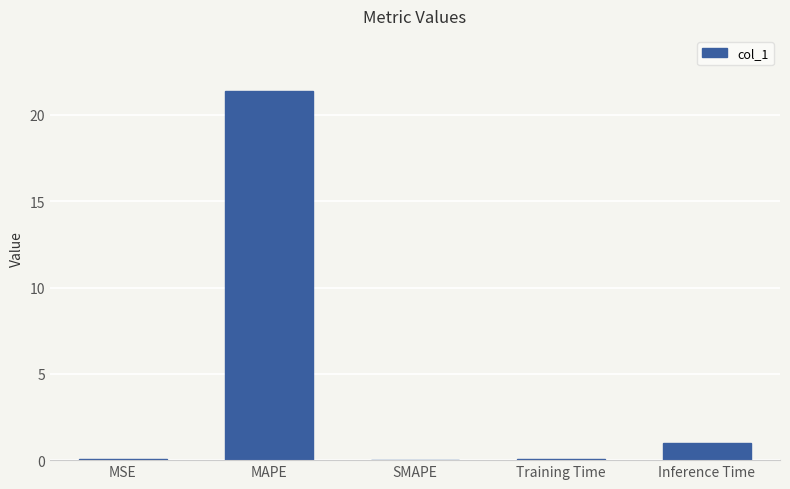

Is it true that the value at Inference Time is 1.0?

True